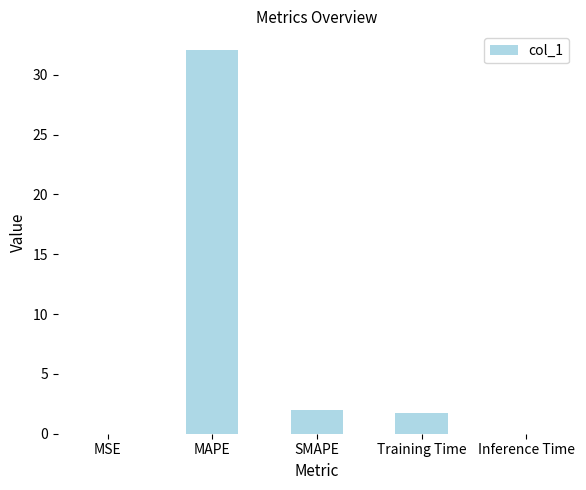

Where does the data first go above 1?

MAPE